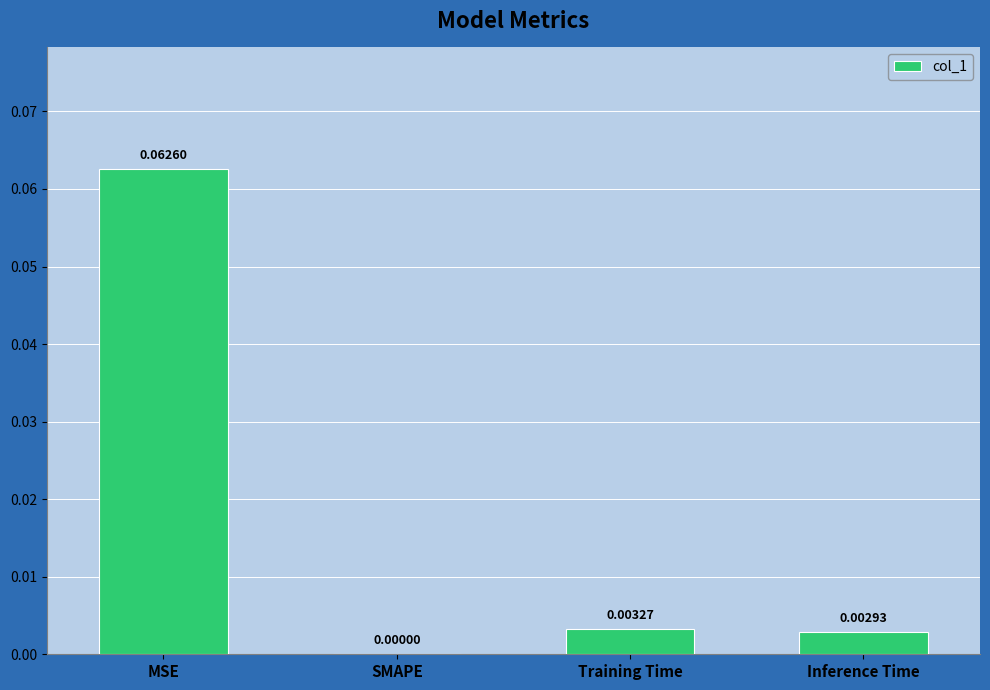

Which category has the highest value across all series?

MSE